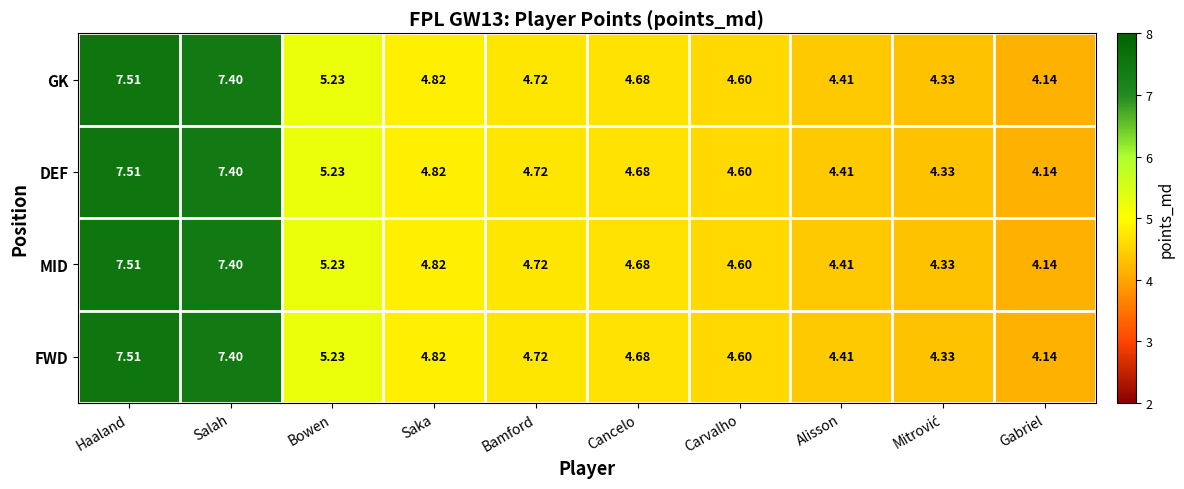

At which label is GK closest to 5?

Saka